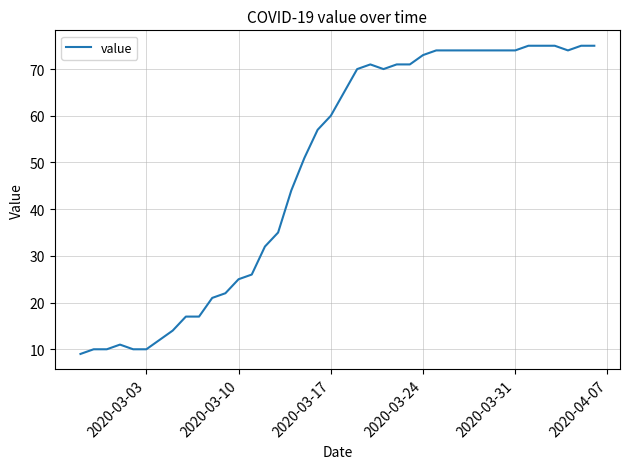

What is the maximum value shown in the chart?

75